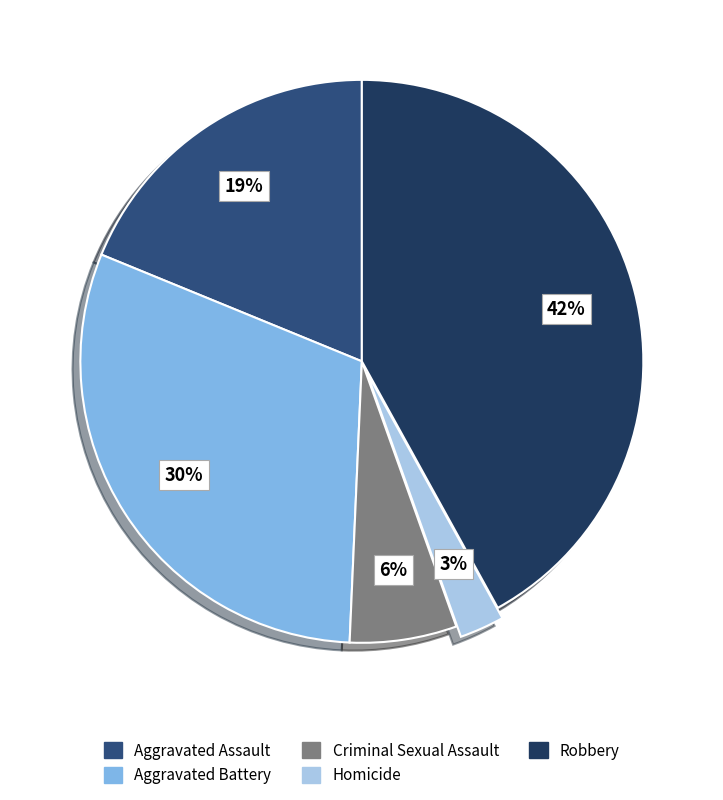

Does any single category account for the majority?

No